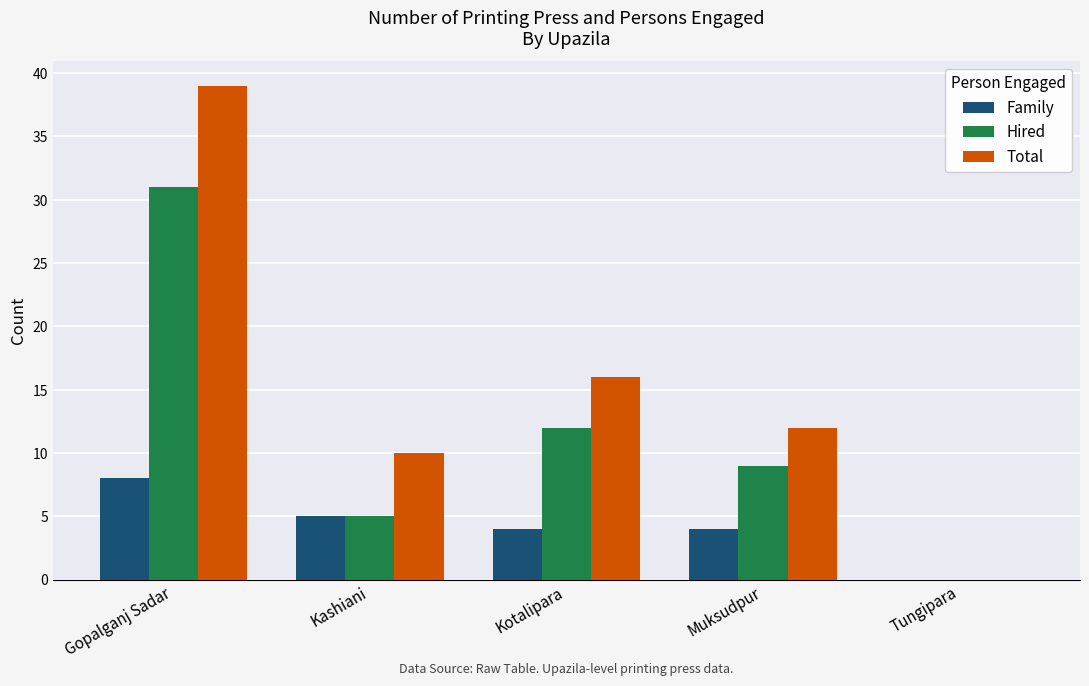

What is the maximum value shown in the chart?

39